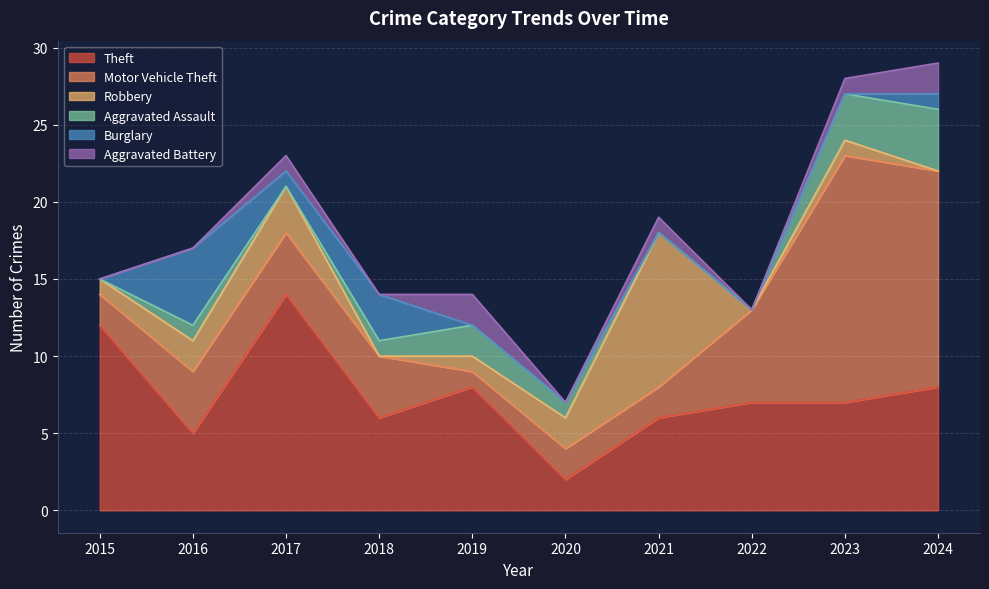

Rank the series at 2021 from highest to lowest value.

Robbery, Theft, Motor Vehicle Theft, Aggravated Battery, Aggravated Assault, Burglary